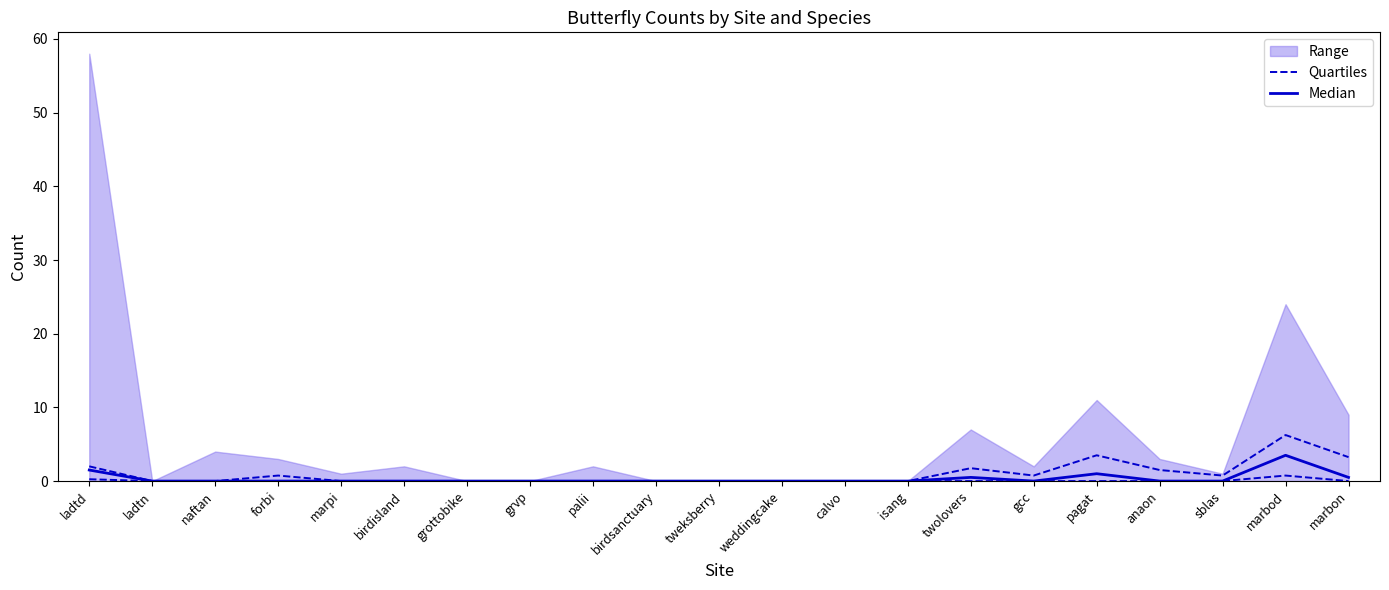

Which has a higher value, calvo or tweksberry?

calvo